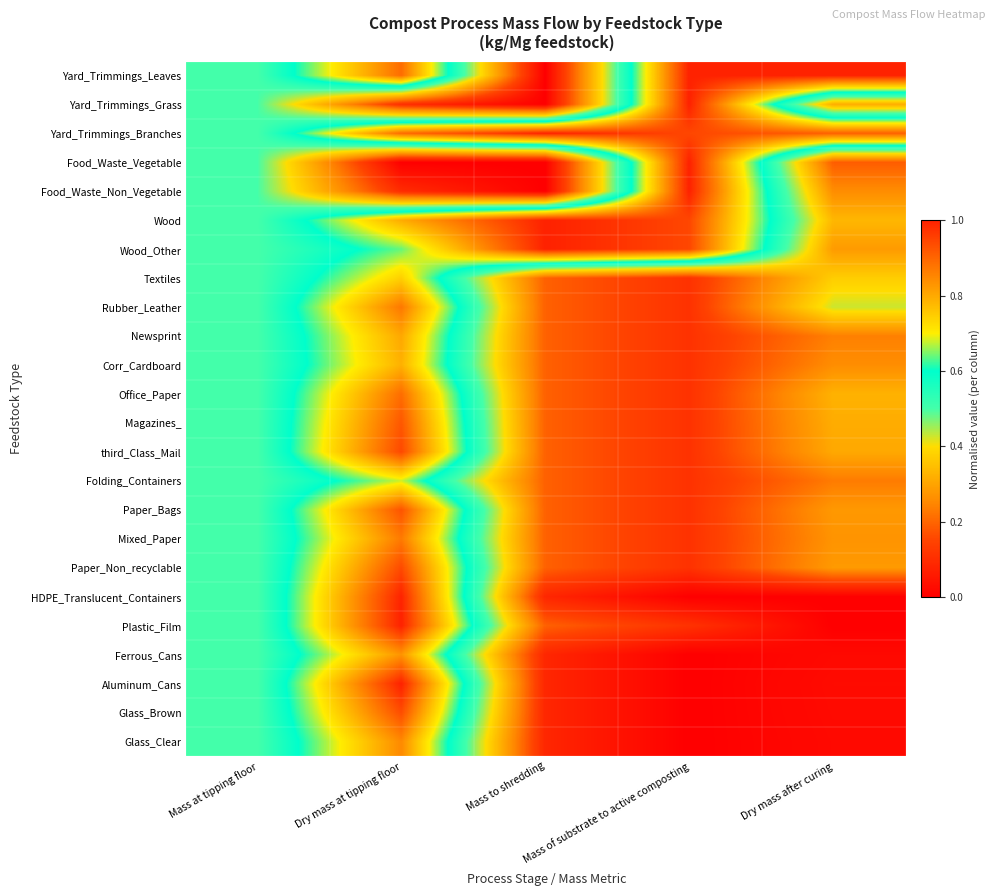

Which has a higher value, Dry mass at tipping floor or Mass of substrate to active composting?

Mass of substrate to active composting